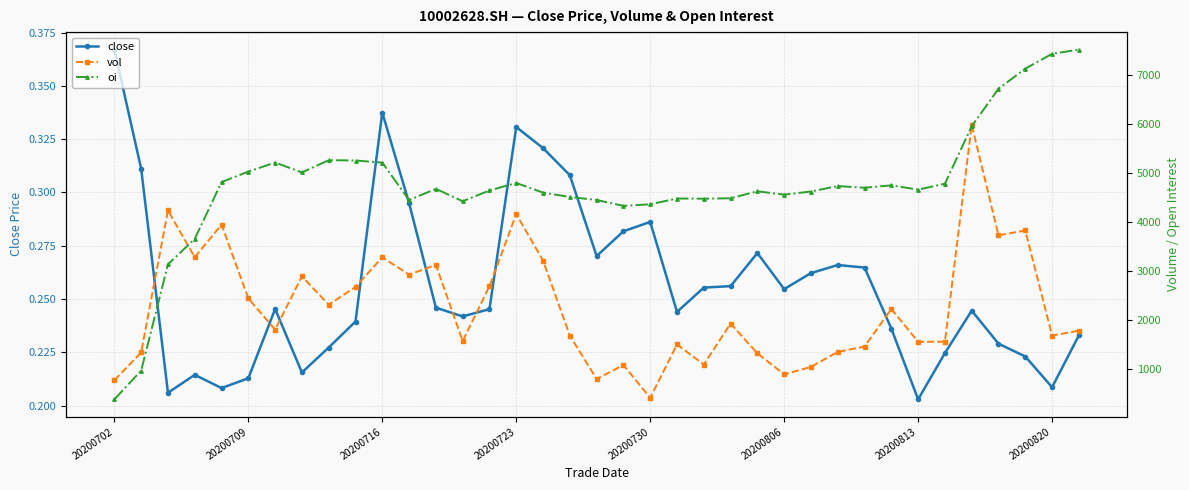

What is the value of the close point at the 20th from the left?

0.3